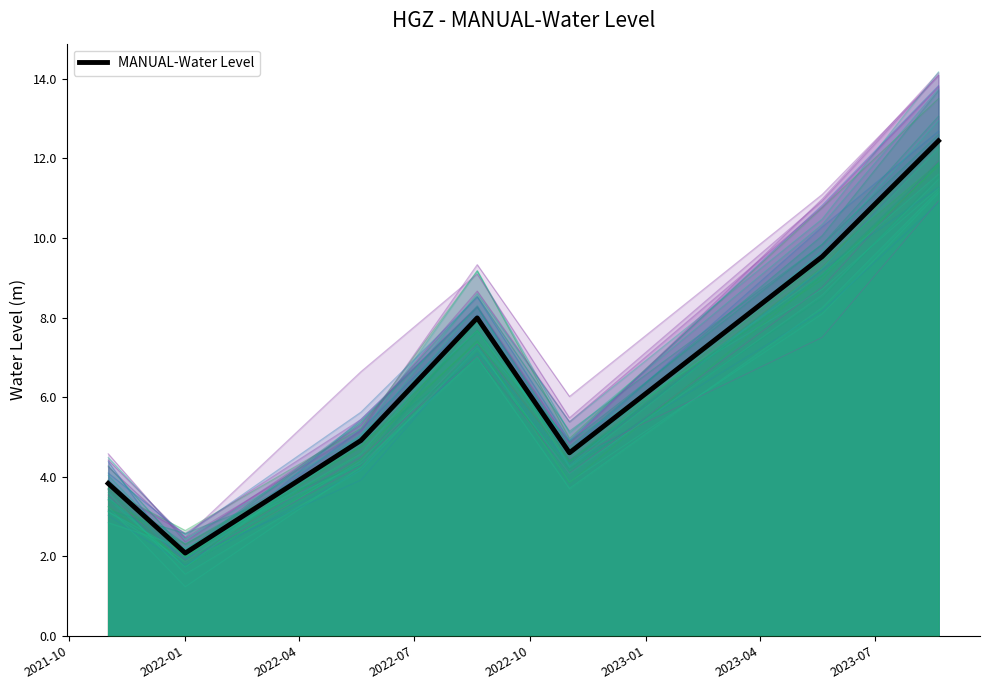

What is the difference between the second highest and second lowest values?

5.7